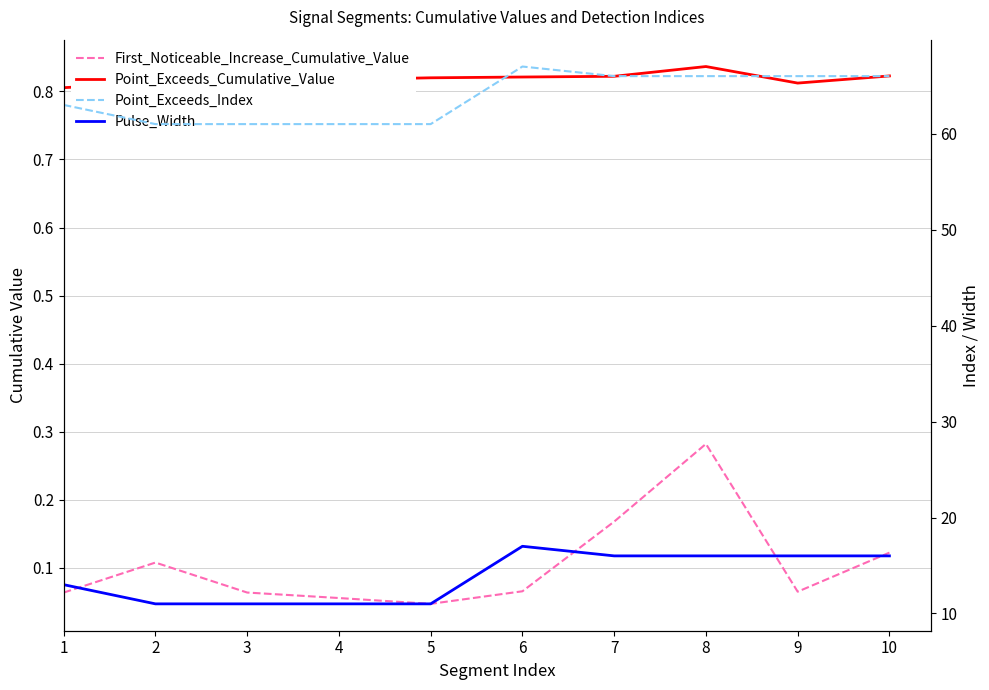

Count the number of data series in this chart.

4